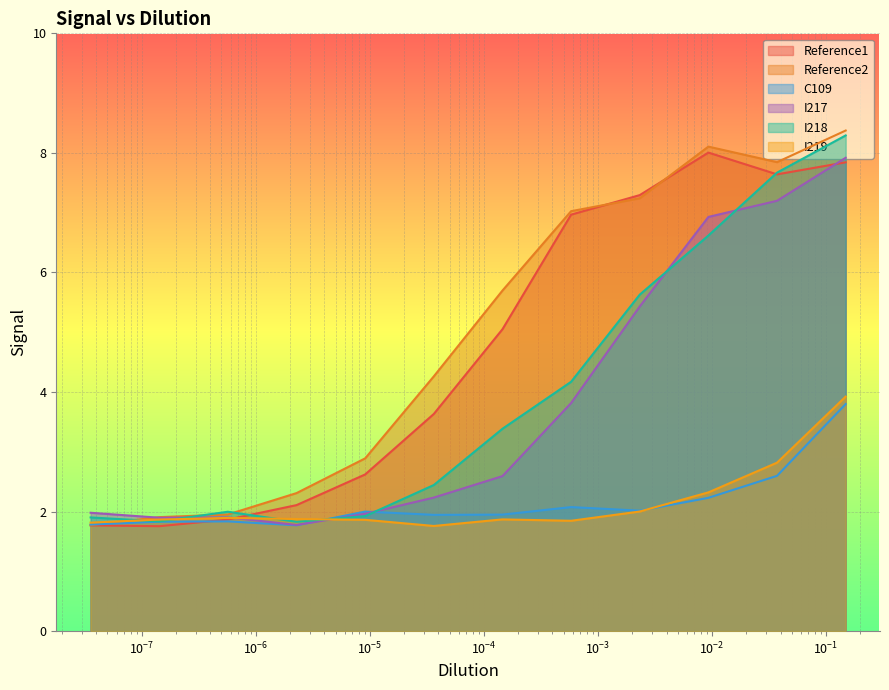

How many values in the C109 series exceed 2?

5